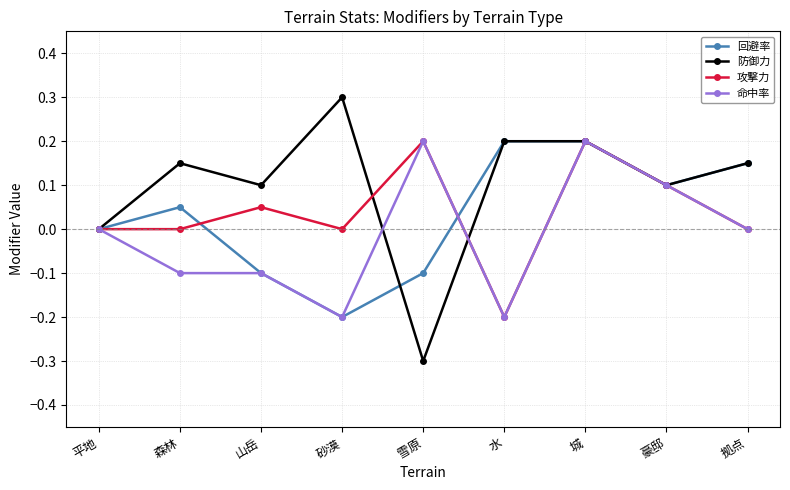

Which series has the widest spread of values?

防御力